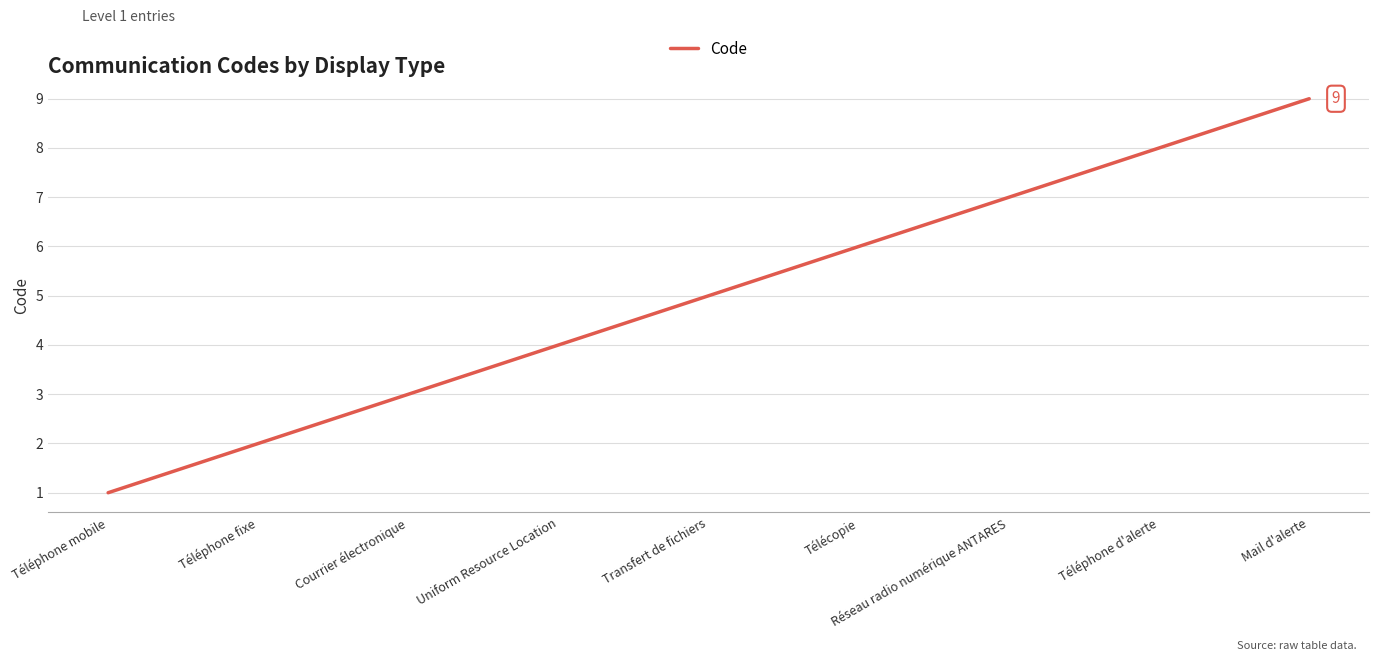

What is the average value?

5